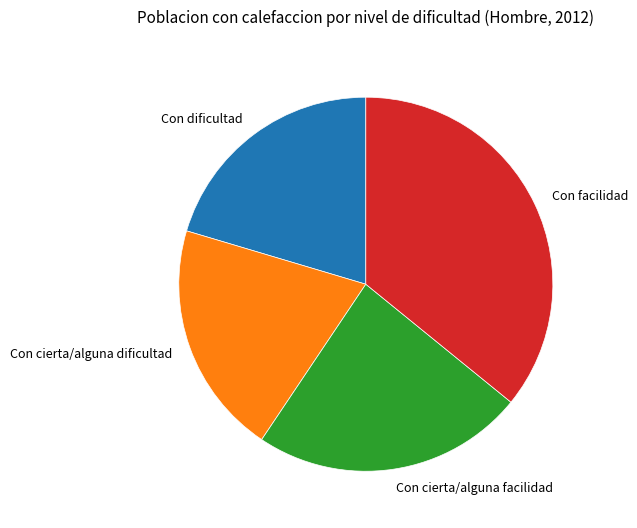

What is the largest slice in the pie chart?

Con facilidad